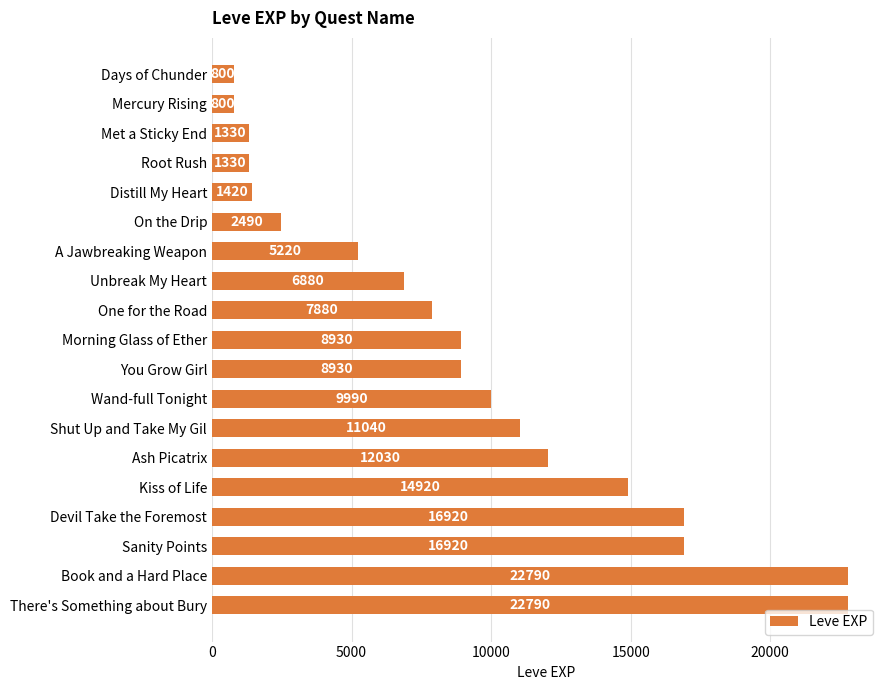

Reading bottom to top, extract all data points from this chart.

22790	22790	16920	16920	14920	12030	11040	9990	8930	8930	7880	6880	5220	2490	1420	1330	1330	800	800